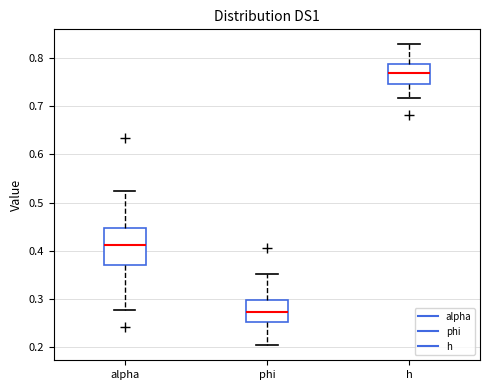

Reading left to right, read every box against the y-axis: the position of its median line, the range the box covers, and the ends of its whiskers. The values are not printed on the chart, so give them approximately, as read against the axis.

alpha: median 0.41, box 0.37 to 0.45, whiskers 0.28 to 0.52
phi: median 0.27, box 0.25 to 0.30, whiskers 0.20 to 0.35
h: median 0.77, box 0.75 to 0.79, whiskers 0.72 to 0.83